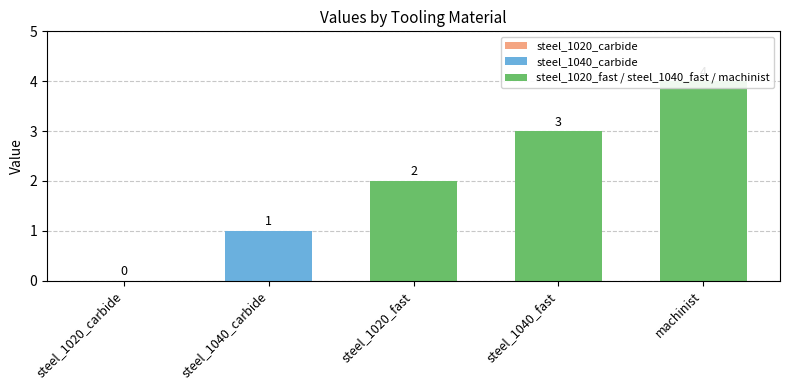

How many values are between 1 and 3?

3